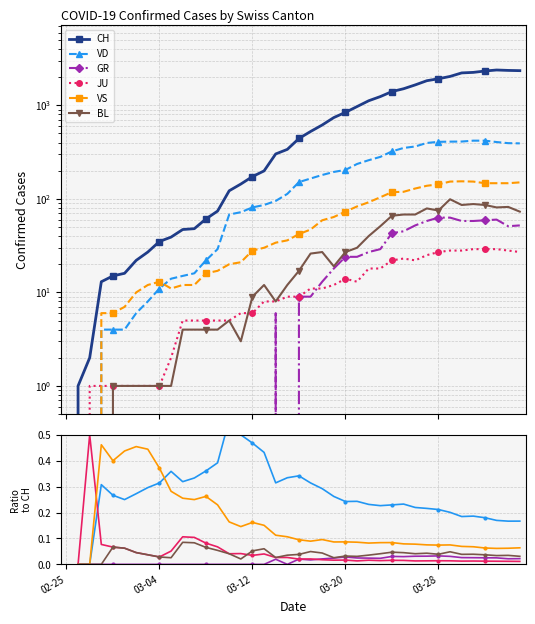

How many interior local peaks does the CH series have?

1